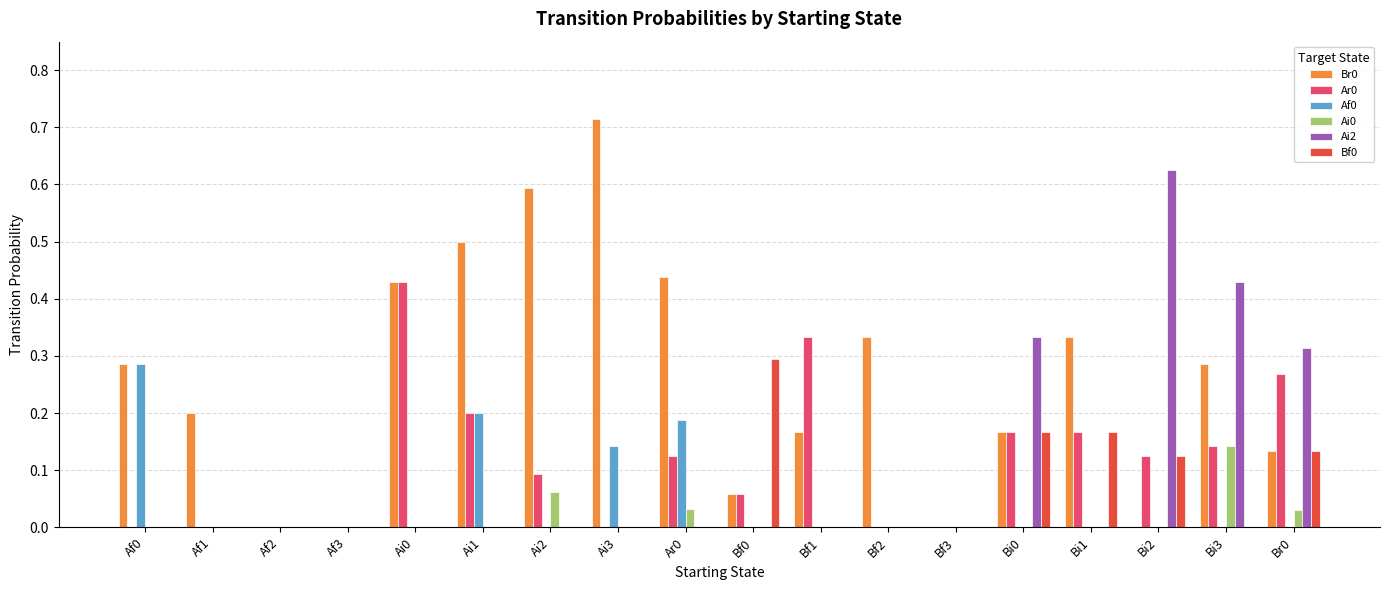

Which category has the highest value in the Br0 series?

Ai3